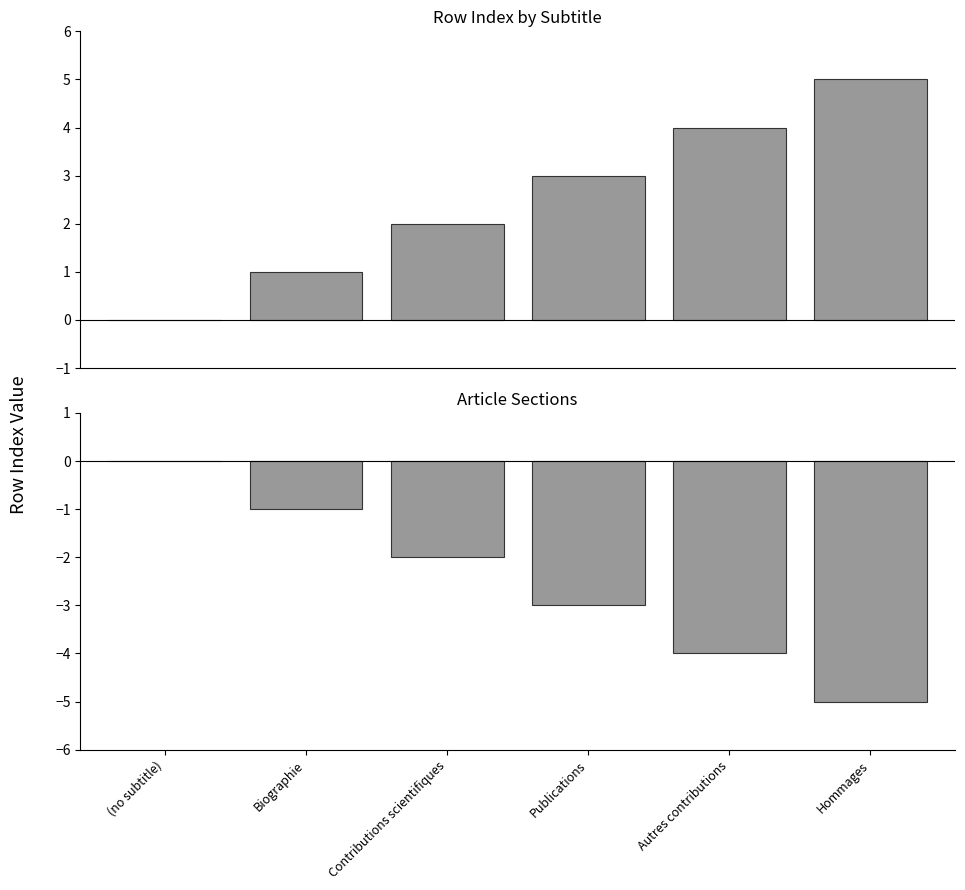

Reading right to left, transcribe all the data shown in this chart.

col_0: Hommages=5	Autres contributions=4	Publications=3	Contributions scientifiques=2	Biographie=1	(no subtitle)=0
col_0 (negated): Hommages=-5	Autres contributions=-4	Publications=-3	Contributions scientifiques=-2	Biographie=-1	(no subtitle)=0